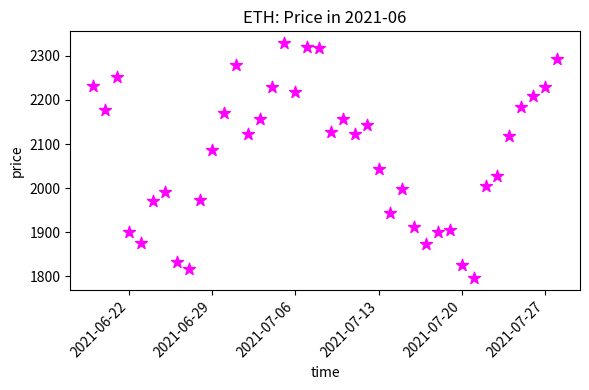

What is the range of X values (max minus min)?

39.0